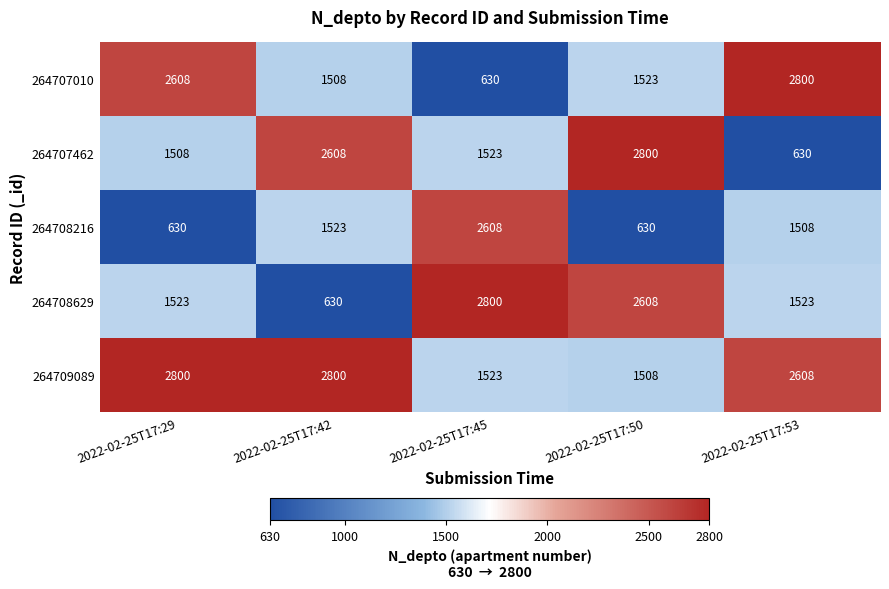

At how many categories does at least one series exceed 2405?

5